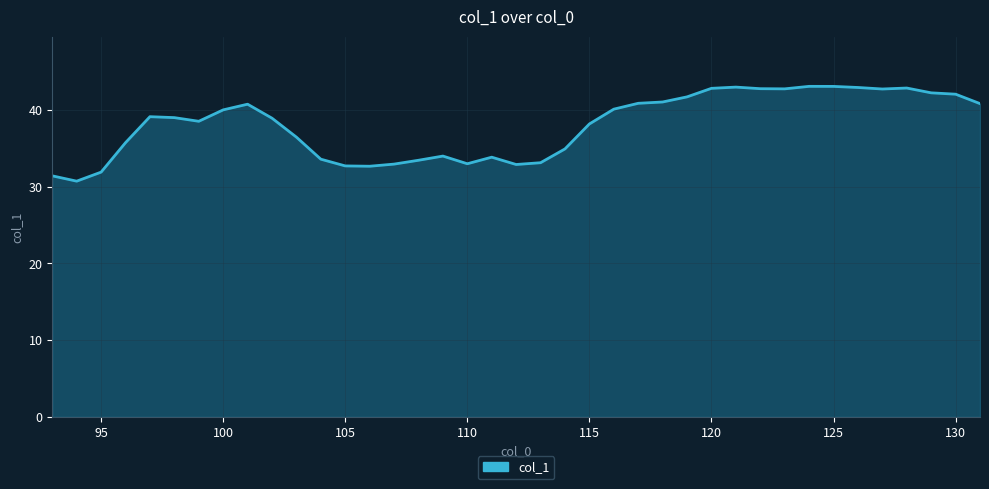

How many lines are shown in the chart?

1